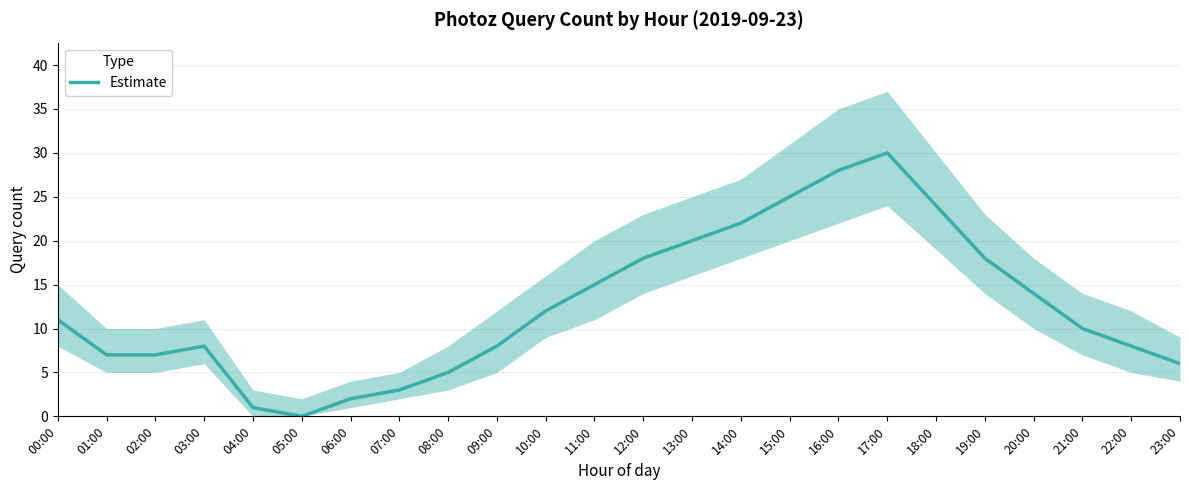

What is the difference between the maximum and second lowest values?

29